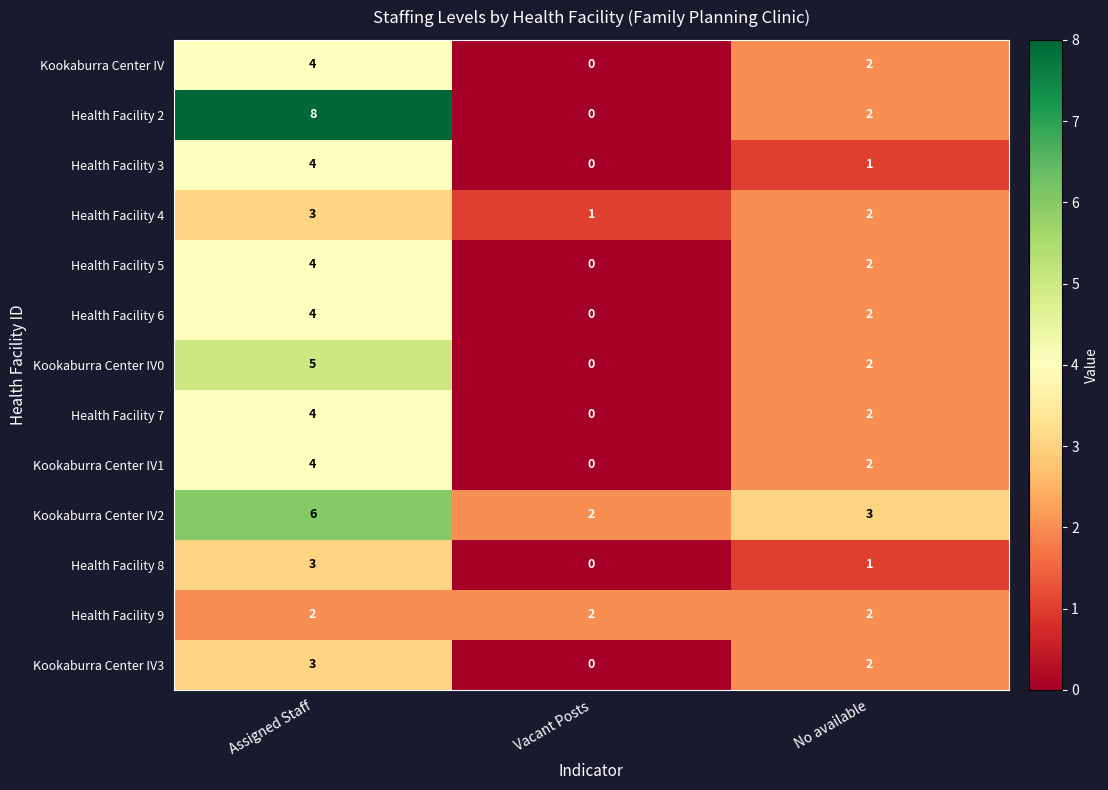

What is the maximum value shown in the chart?

8